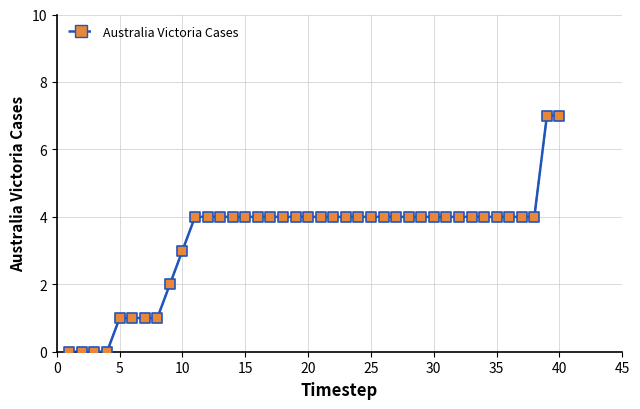

What is the range of Y values (max minus min)?

7